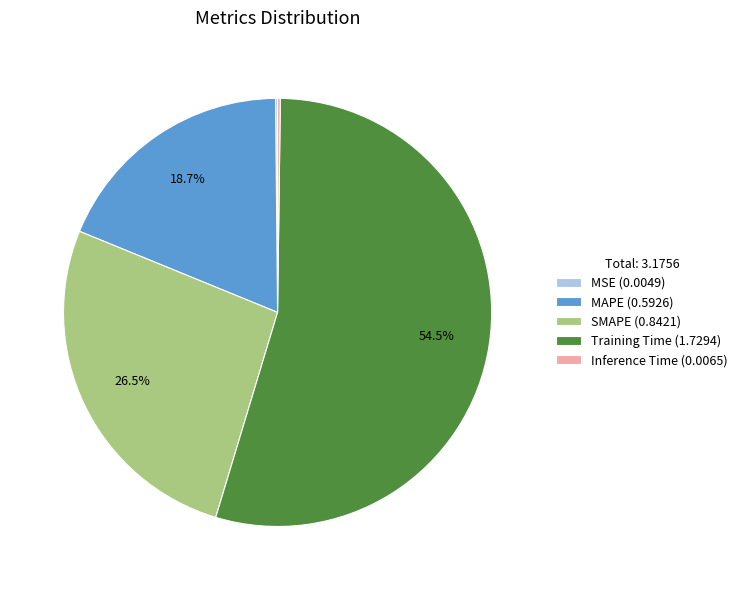

Is there any slice that represents more than half of the pie?

Yes